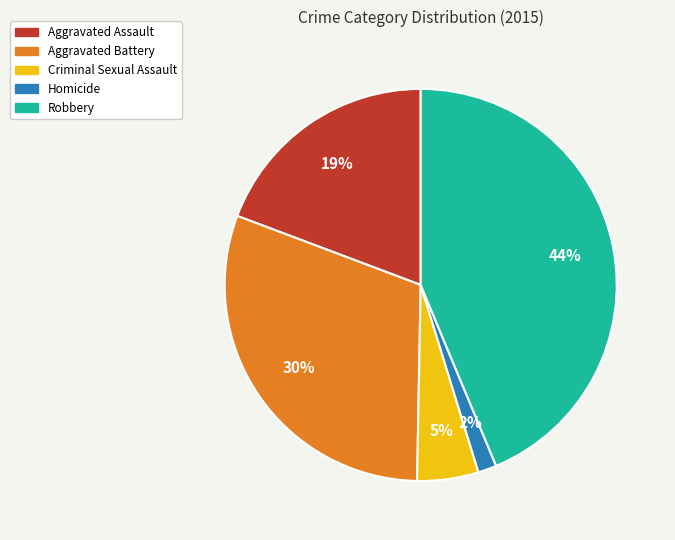

To the nearest percent, what is the difference between the largest and smallest slice percentages?

42%